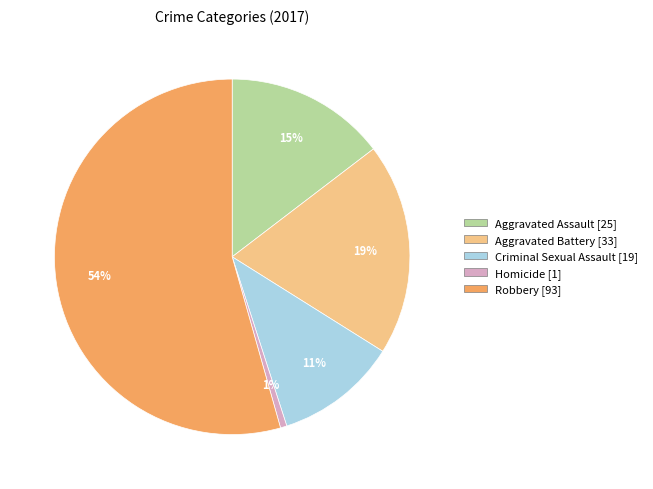

Between Homicide and Aggravated Battery, which is larger?

Aggravated Battery